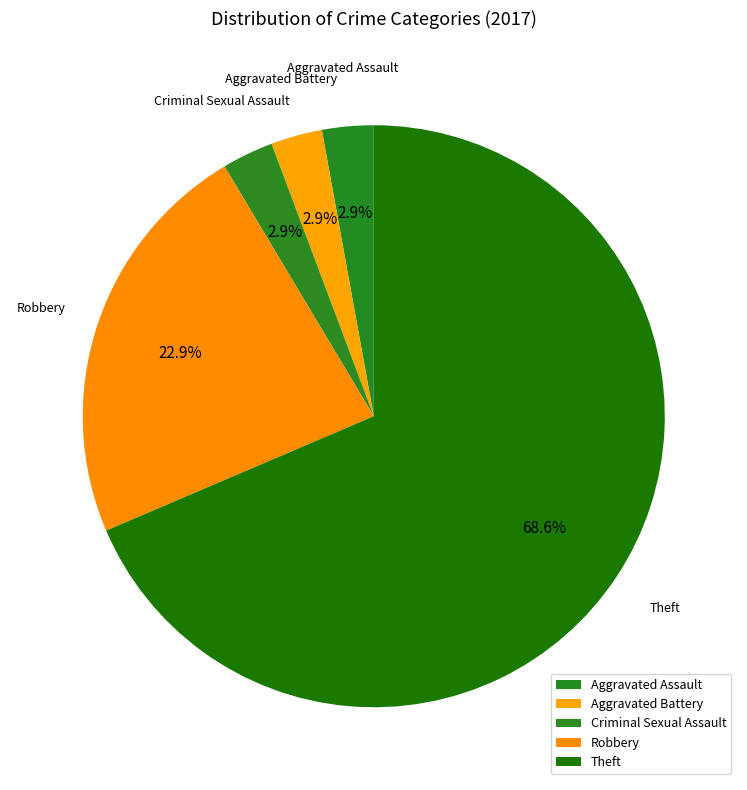

To the nearest percent, what portion does Aggravated Battery represent?

3%